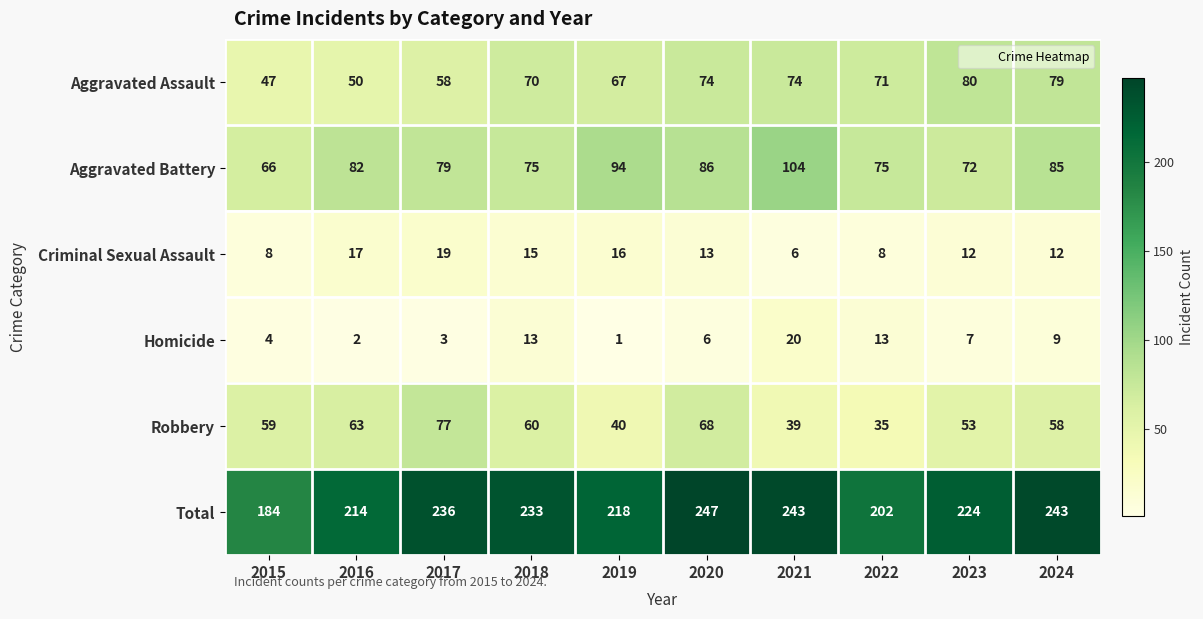

The Homicide series shows 0 at 2019. True or false?

False